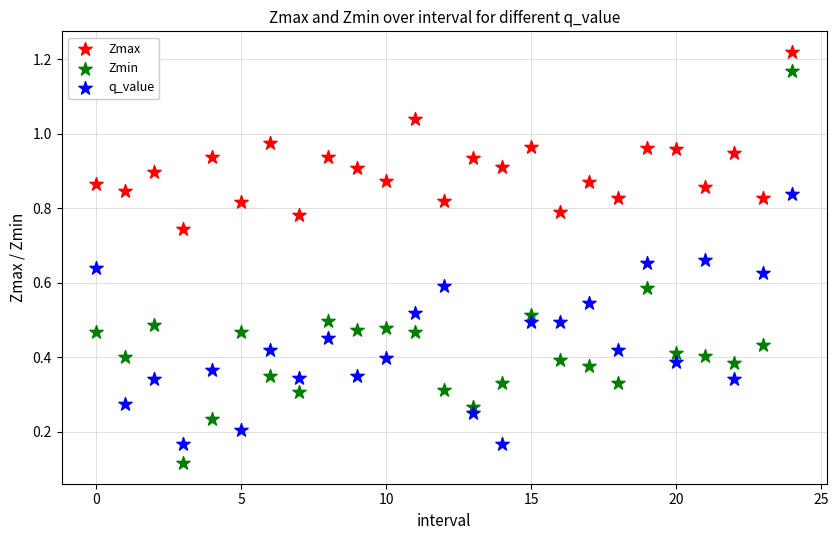

Which series reaches the maximum Y coordinate?

Zmax